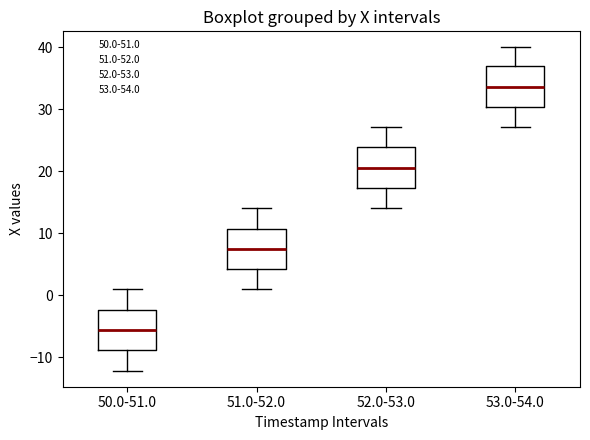

Which box's median line is the lowest?

50.0-51.0